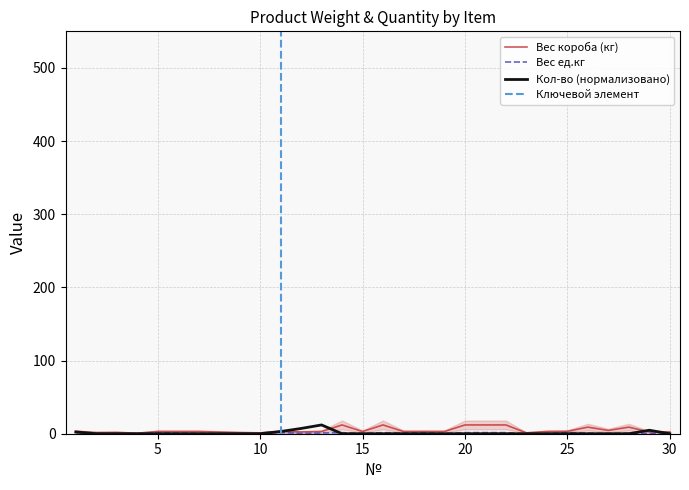

Rank the series at 23 from lowest to highest value.

Кол-во (кг/шт), Вес ед.кг, Вес короба (кг)